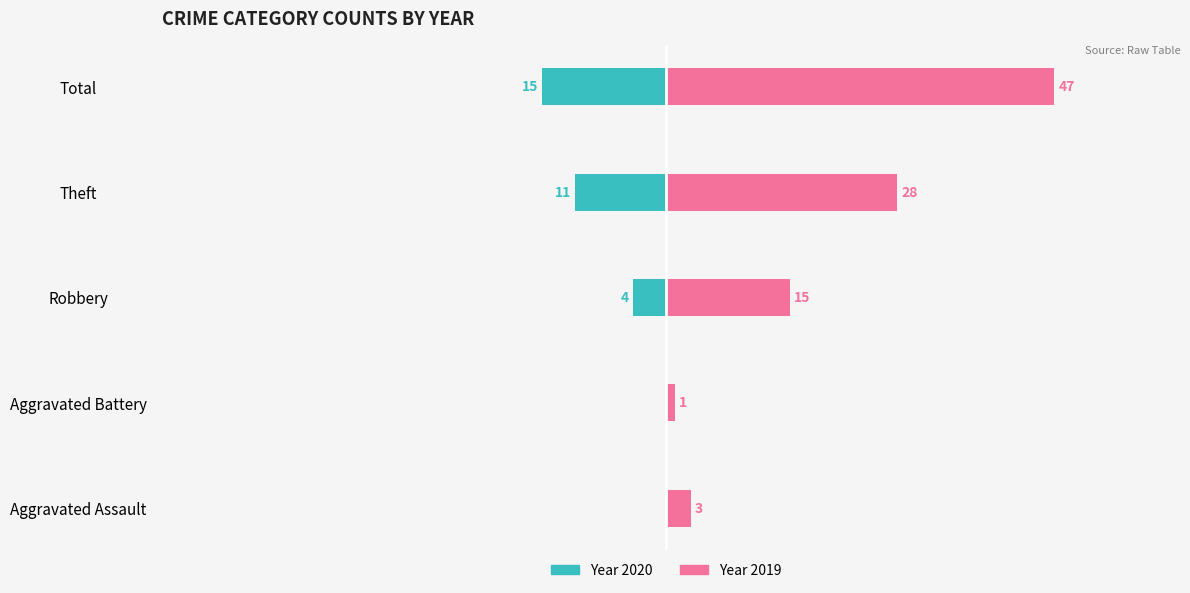

What is the maximum value shown in the chart?

47